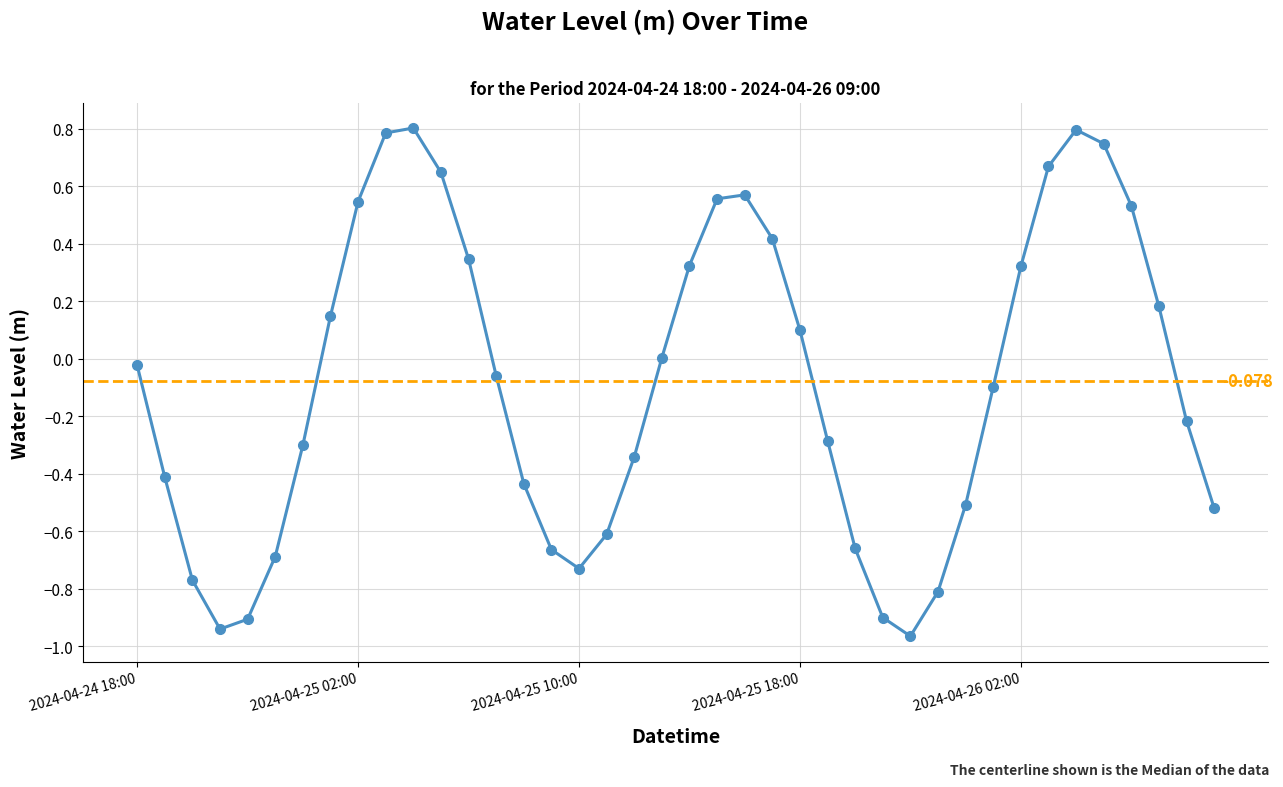

What is the value of the 38th point from the left?

0.2